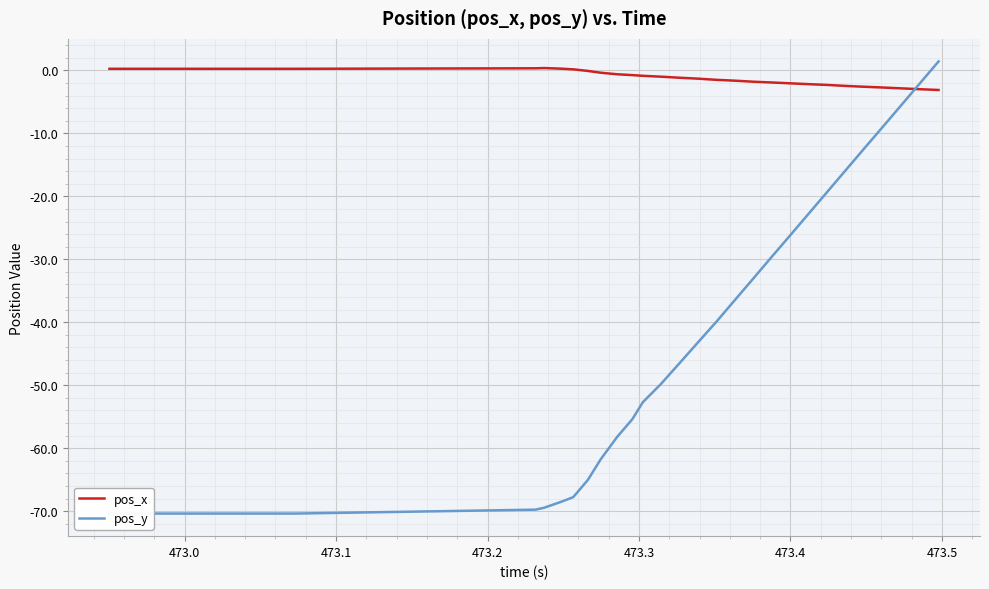

What is the minimum value for pos_x?

-3.1